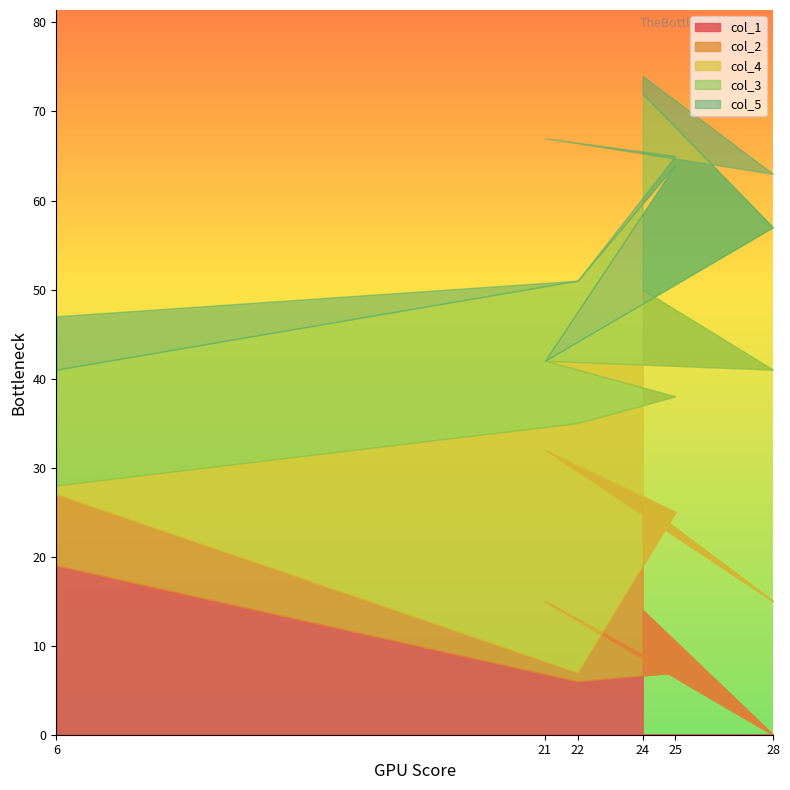

What is the spread (max minus min) of values at 25?

25